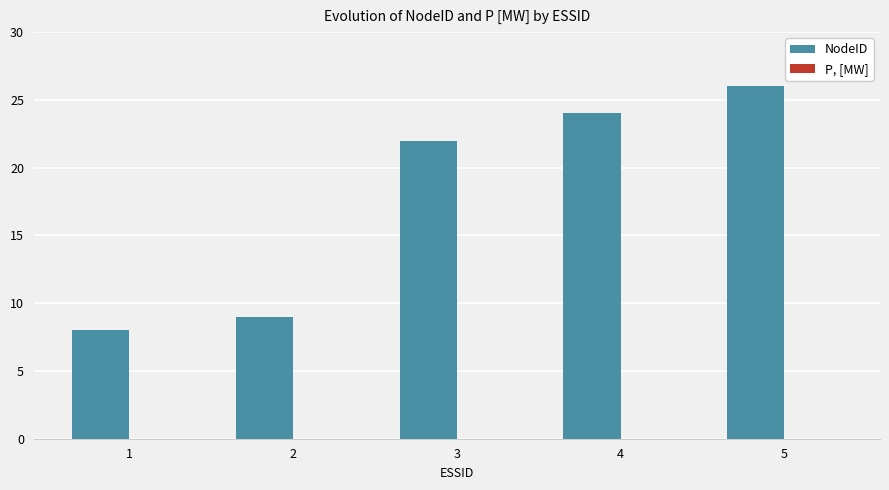

What is the smallest value displayed?

8